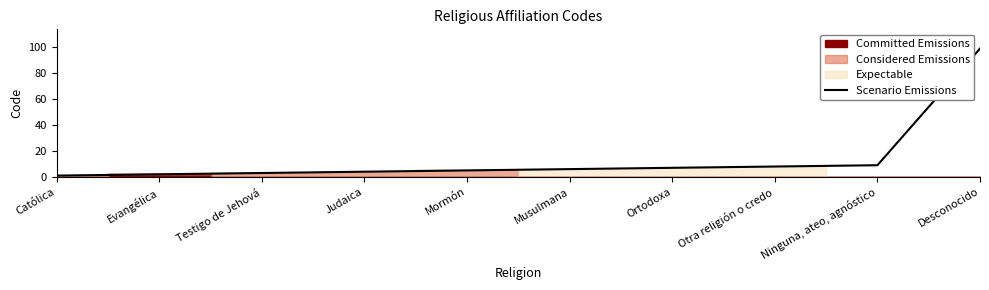

At which category does the chart reach its peak across all series?

Desconocido